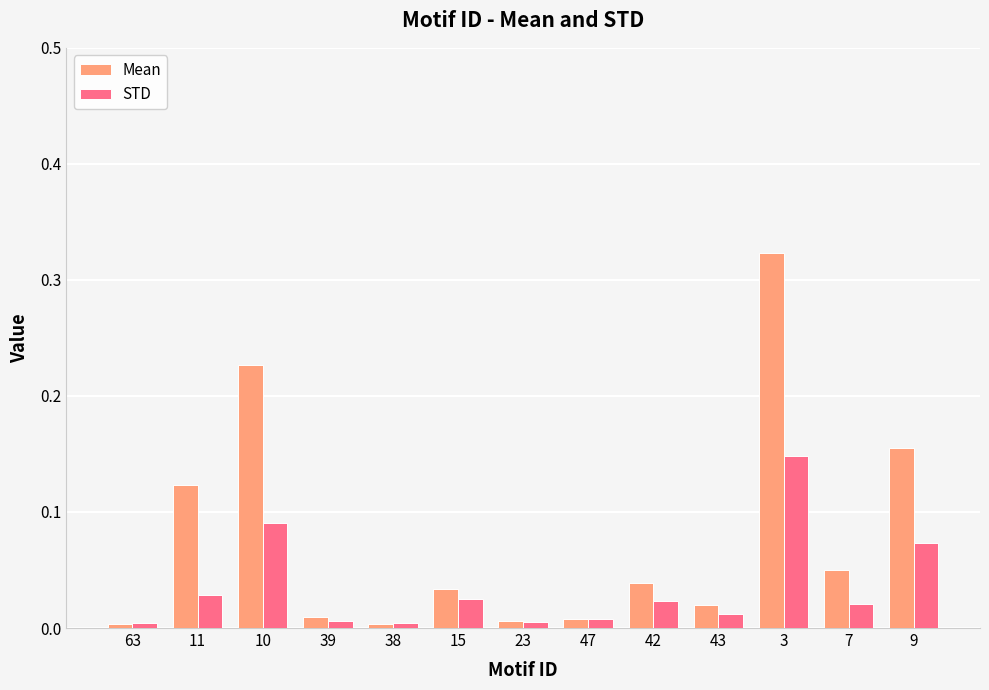

Which series changed the most between 23 and 3?

Mean